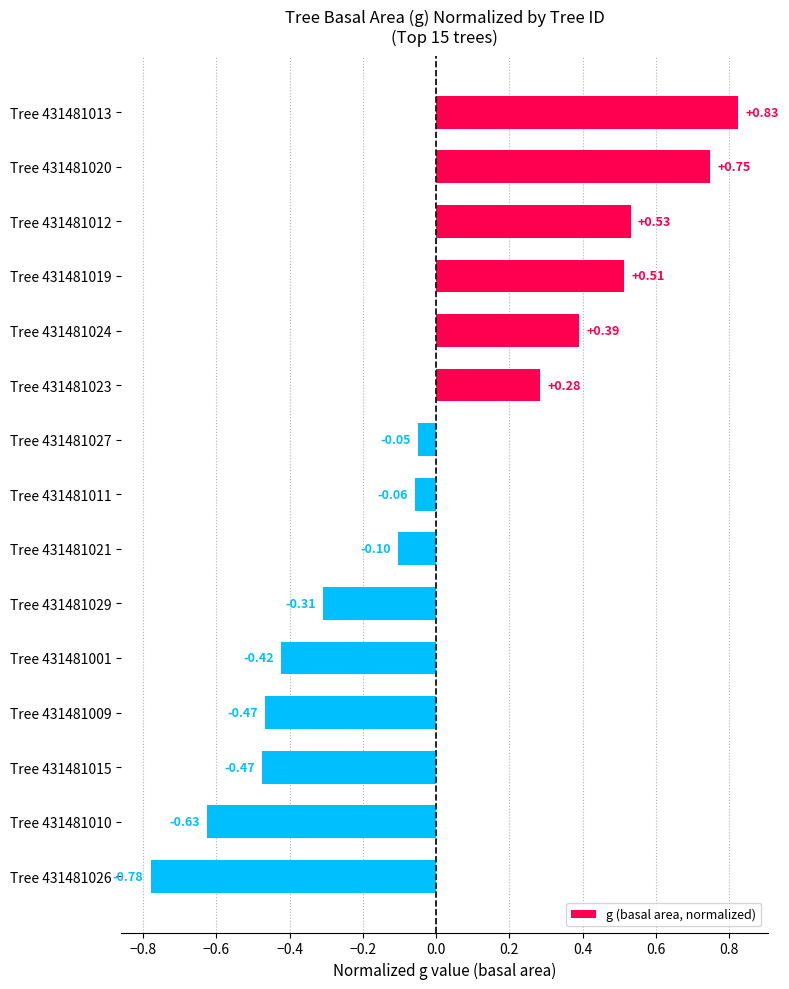

What is the difference between the second highest and minimum values?

1.5